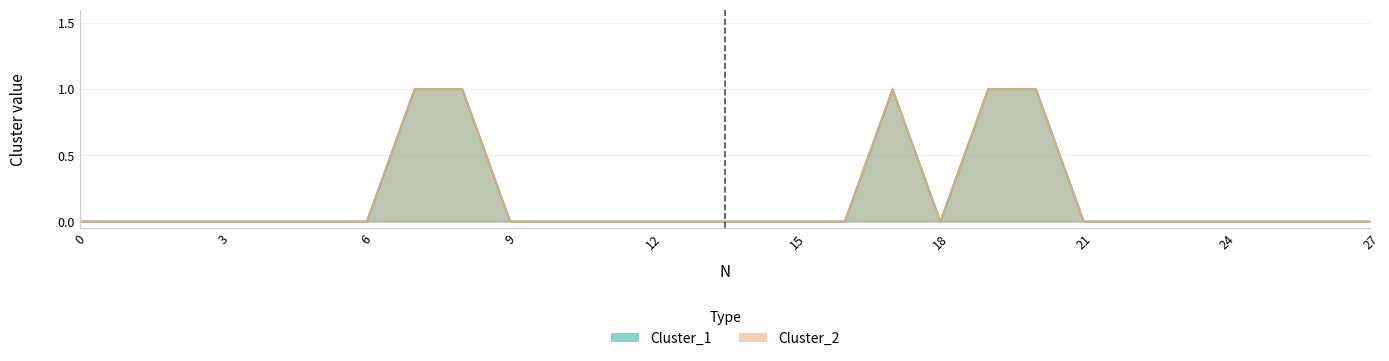

What are all the series names shown in the legend?

Cluster_1, Cluster_2